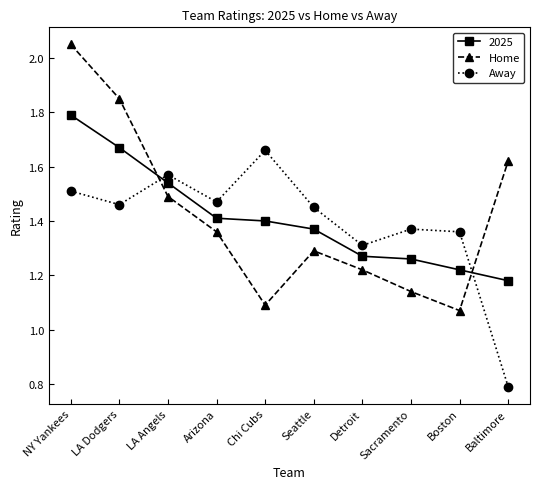

Rank the series by their maximum value, from lowest to highest.

Away, 2025, Home